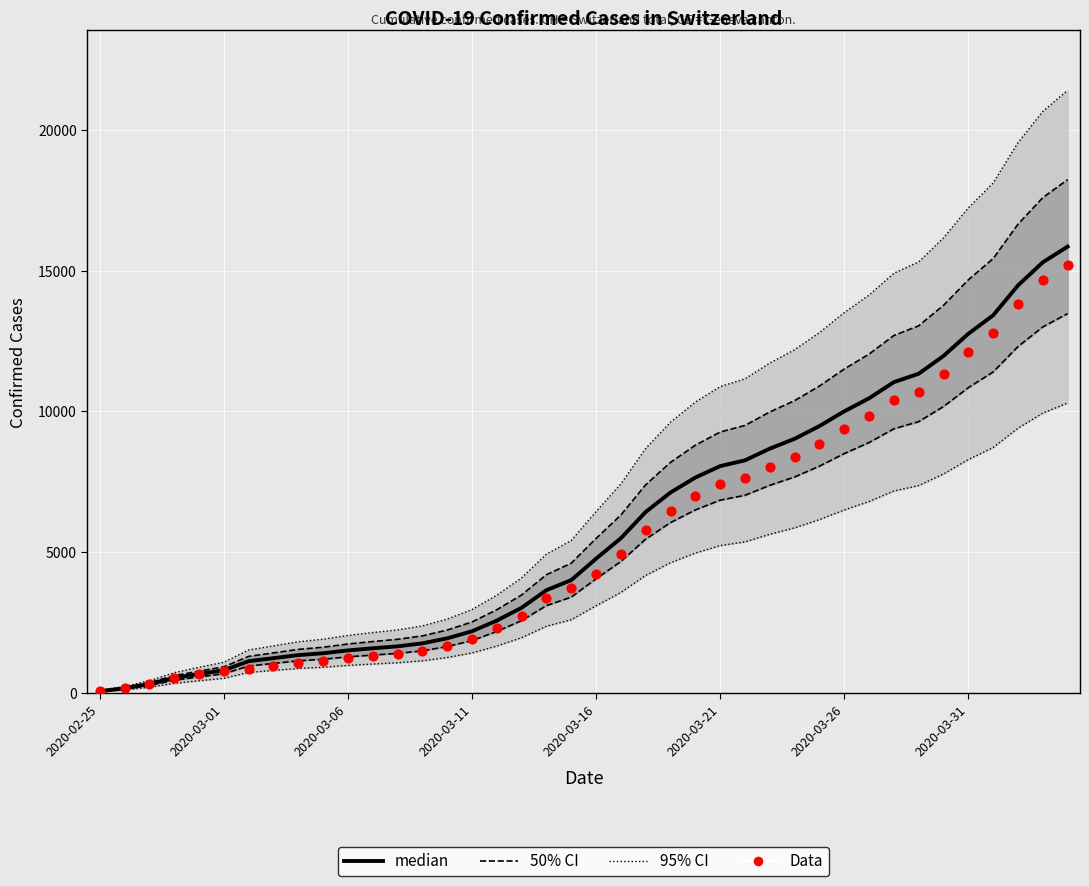

Which series has the largest total across all categories?

95% CI